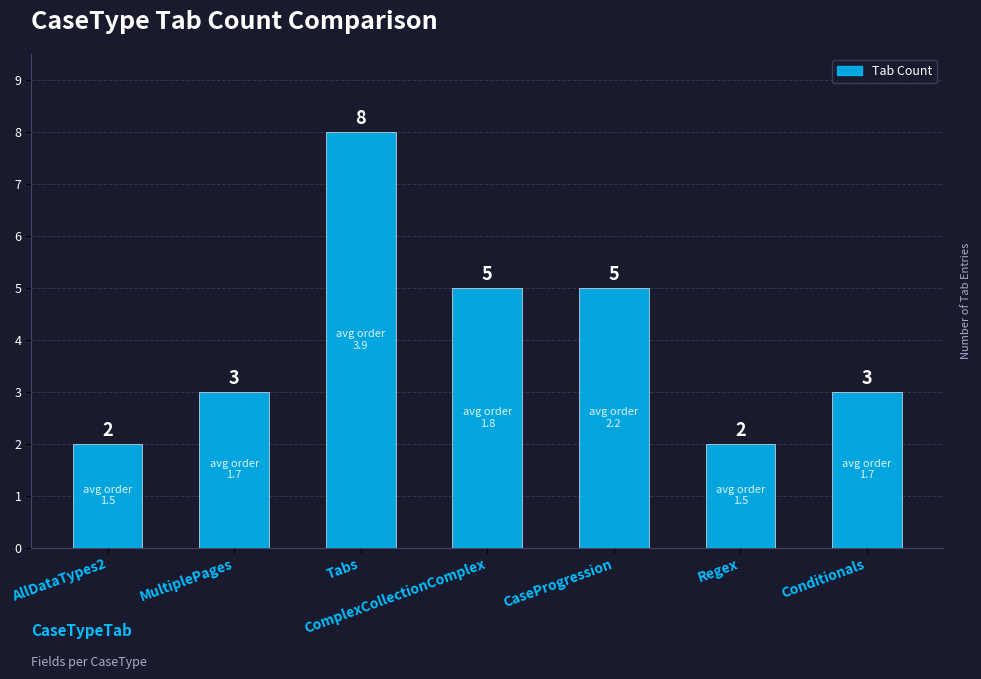

What is the average value?

4